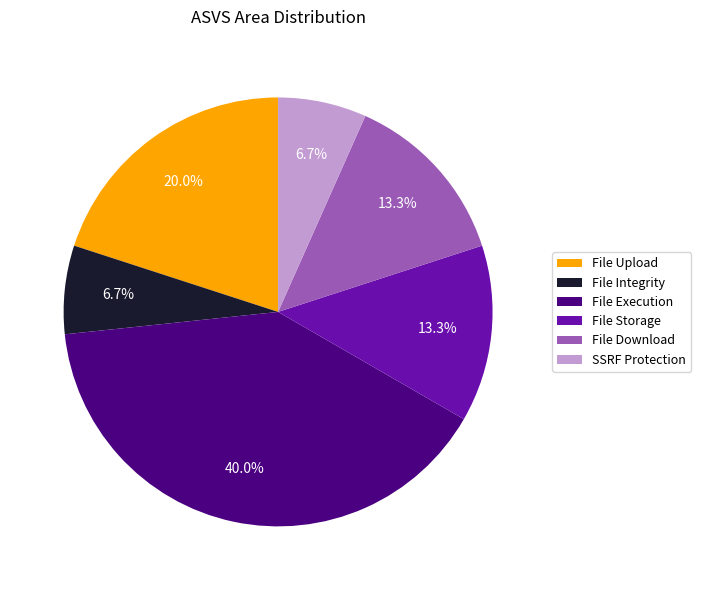

What is the ratio of the value at File Download to the value at File Integrity?

2.0